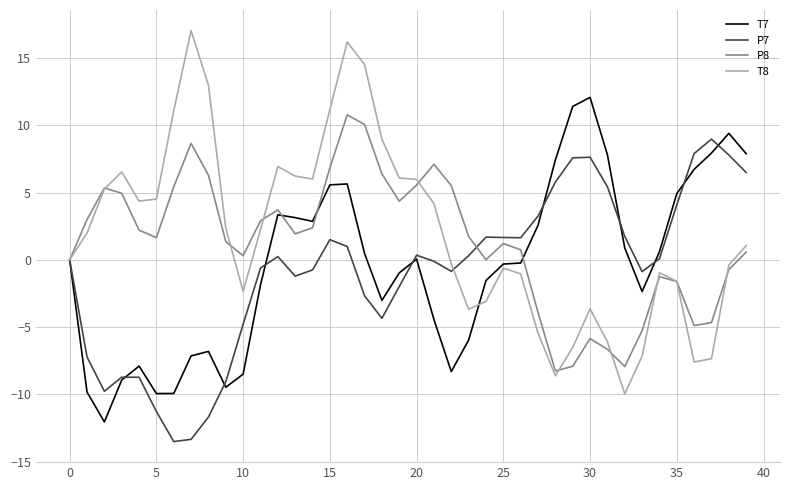

What is the lowest value of the P8 series?

-8.3